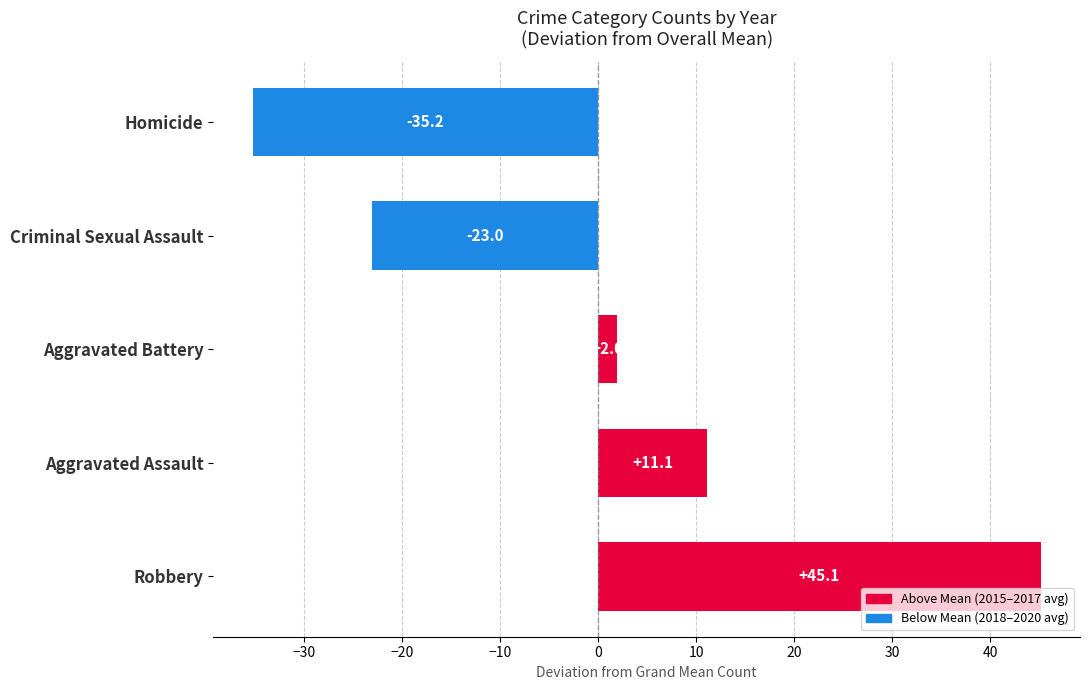

What is the difference between the maximum and minimum values?

80.3